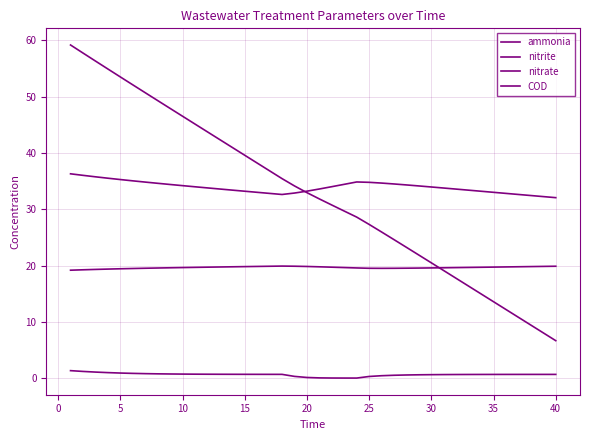

Does the chart display data point markers on the line(s)?

No